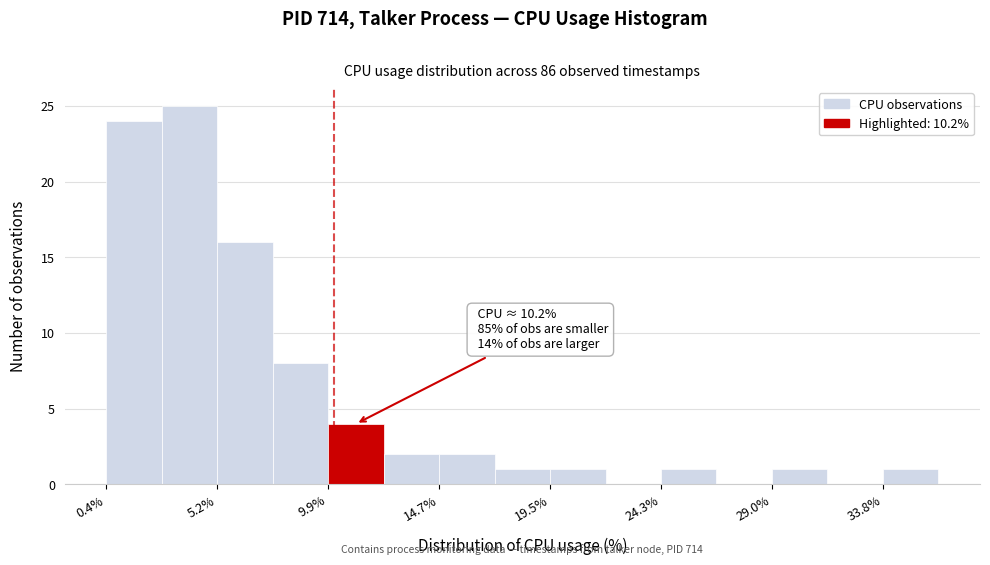

Which range on the x-axis has the tallest bar?

3.0 to 5.0